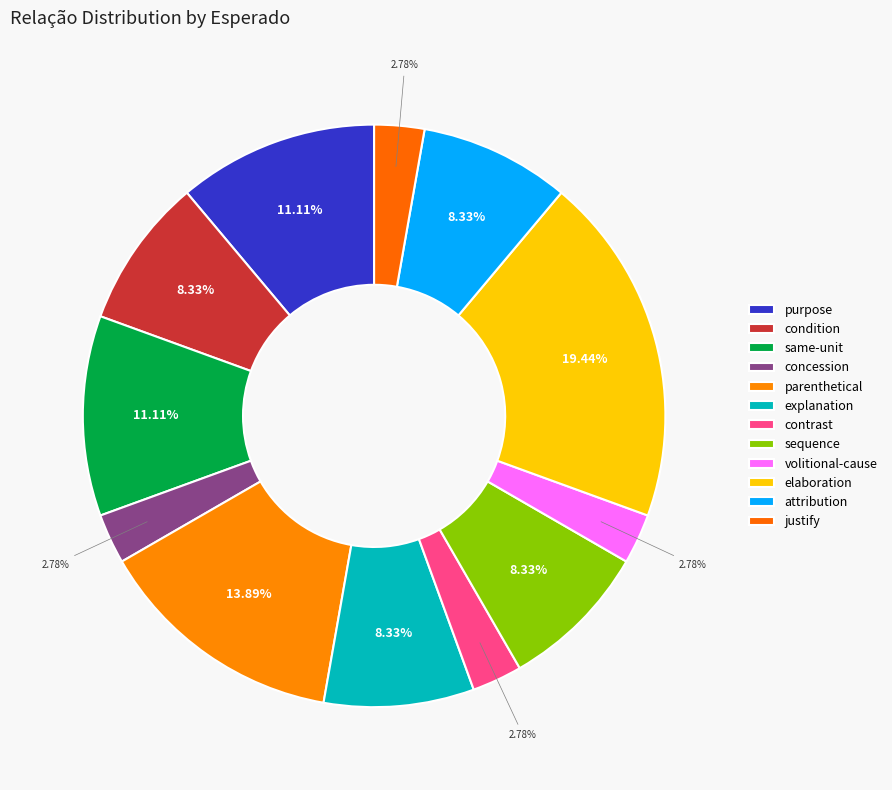

What is the largest slice in the pie chart?

elaboration